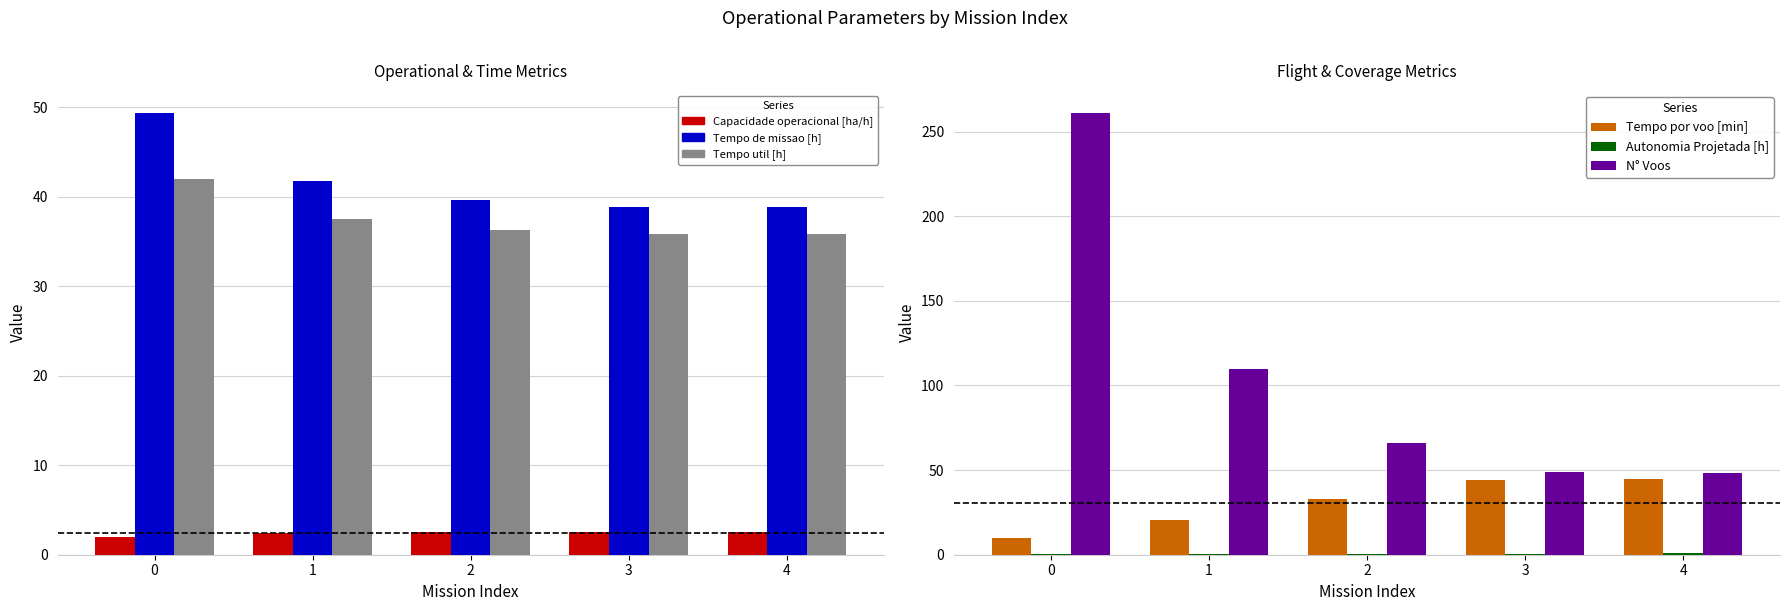

Reading left to right, list all the values displayed in this chart.

Capacidade operacional [ha/h]: 2.0	2.4	2.5	2.6	2.6
Tempo de missao [h]: 49.3	41.8	39.6	38.8	38.8
Tempo util [h]: 42.0	37.5	36.2	35.9	35.8
Tempo por voo [min]: 9.7	20.5	32.9	43.9	44.8
Autonomia Projetada [h]: 0.2	0.3	0.5	0.7	0.8
N° Voos: 261.0	110.0	66.0	49.0	48.0